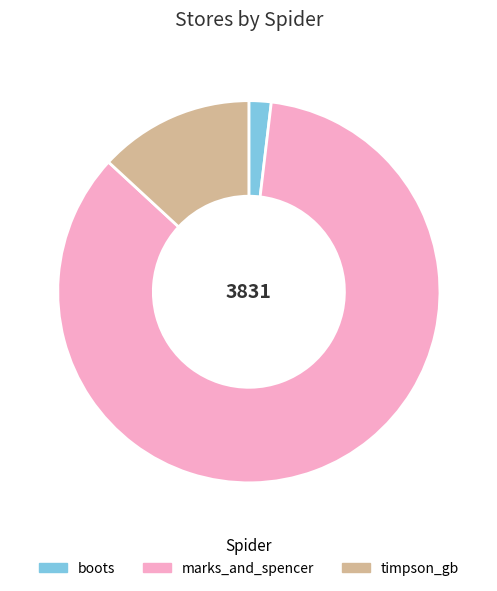

Is the sum of marks_and_spencer and boots greater than half?

Yes